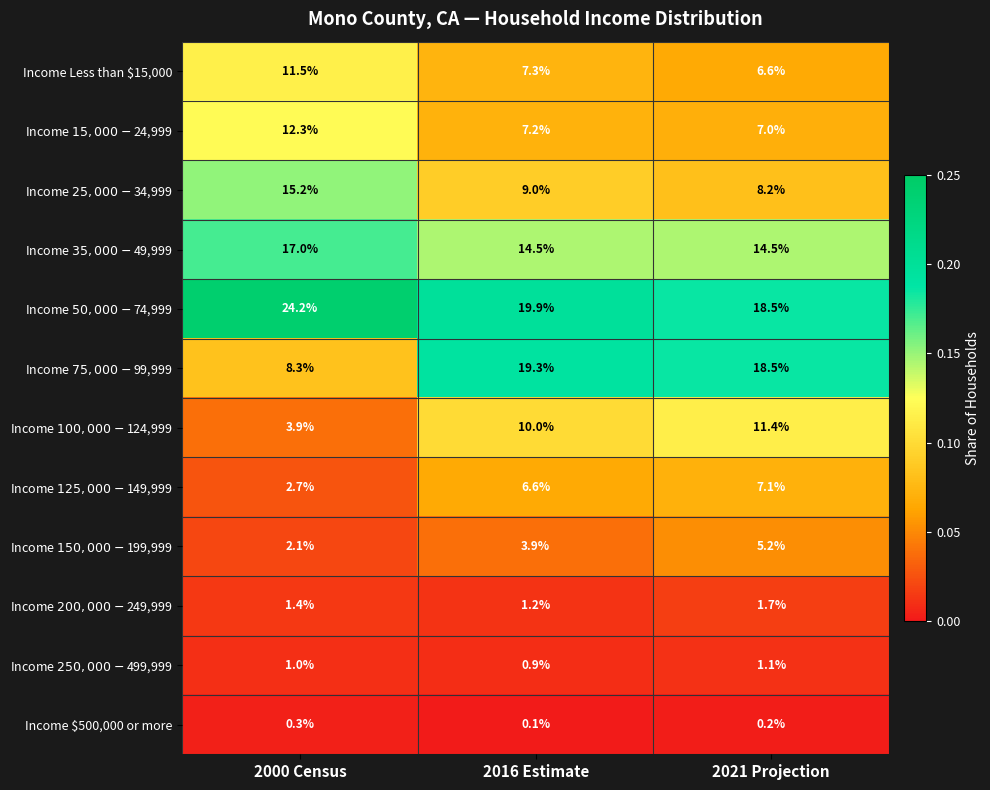

At 2000 Census, list the series in order from smallest to largest.

Income $500,000 or more, Income $250,000 - $499,999, Income $200,000 - $249,999, Income $150,000 - $199,999, Income $125,000 - $149,999, Income $100,000 - $124,999, Income $75,000 - $99,999, Income Less than $15,000, Income $15,000 - $24,999, Income $25,000 - $34,999, Income $35,000 - $49,999, Income $50,000 - $74,999